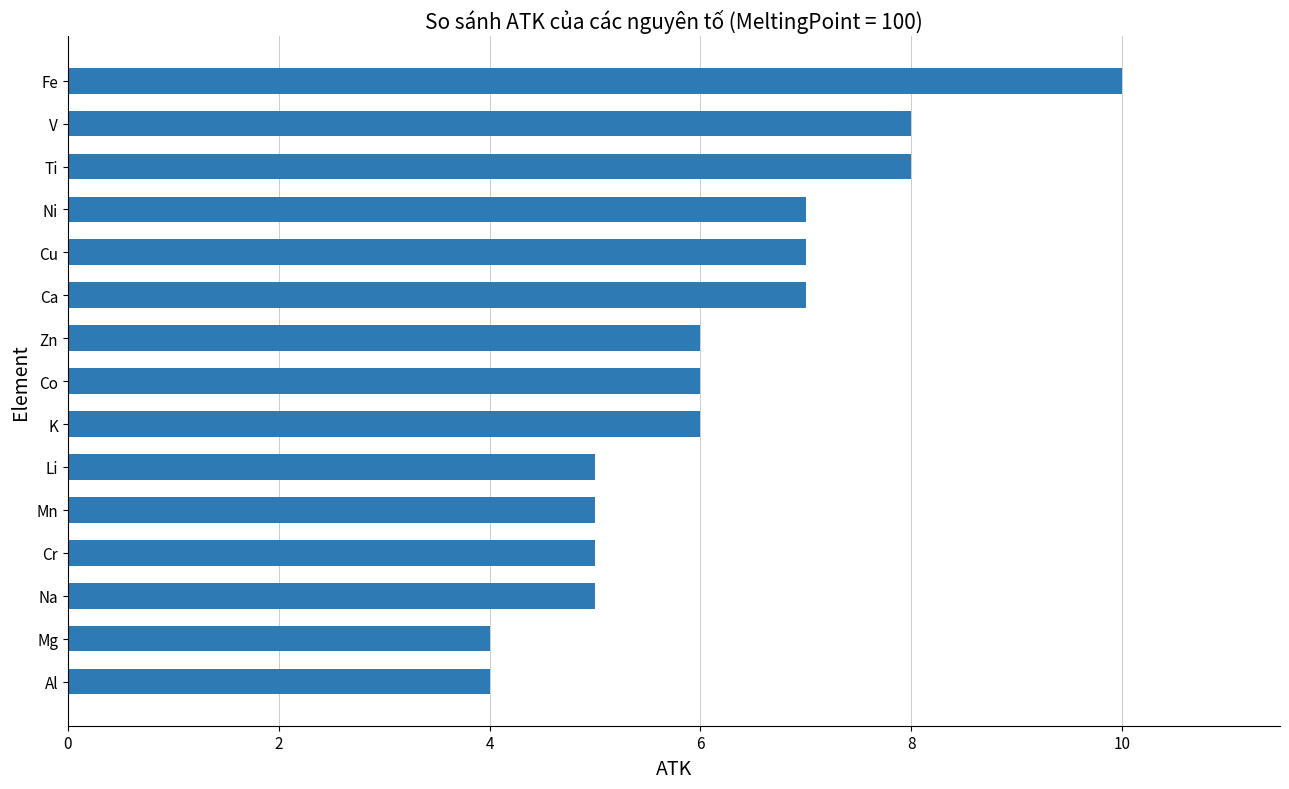

The value at Fe is 10. True or false?

True